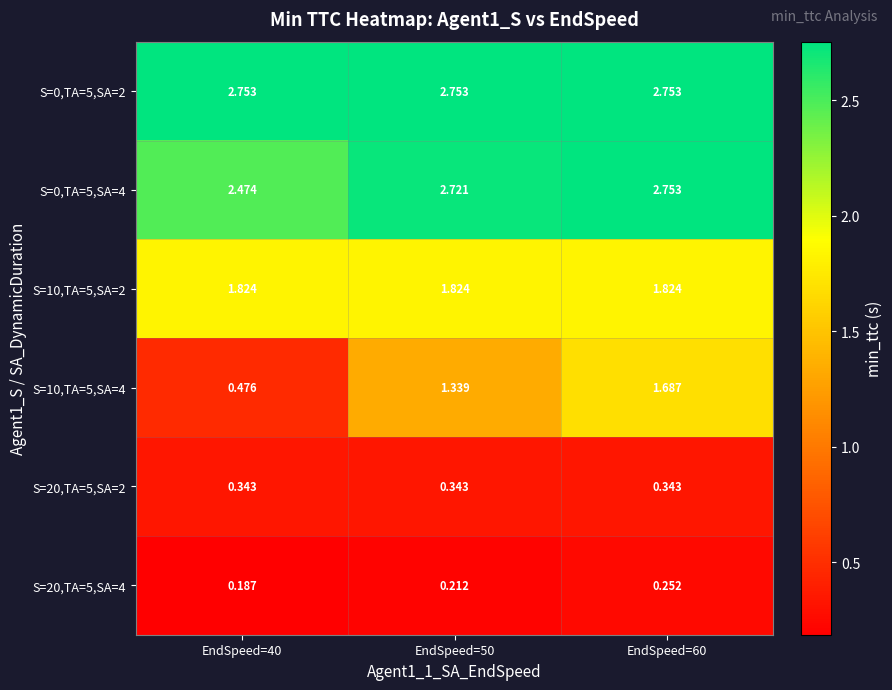

Count the number of categories in the chart.

3